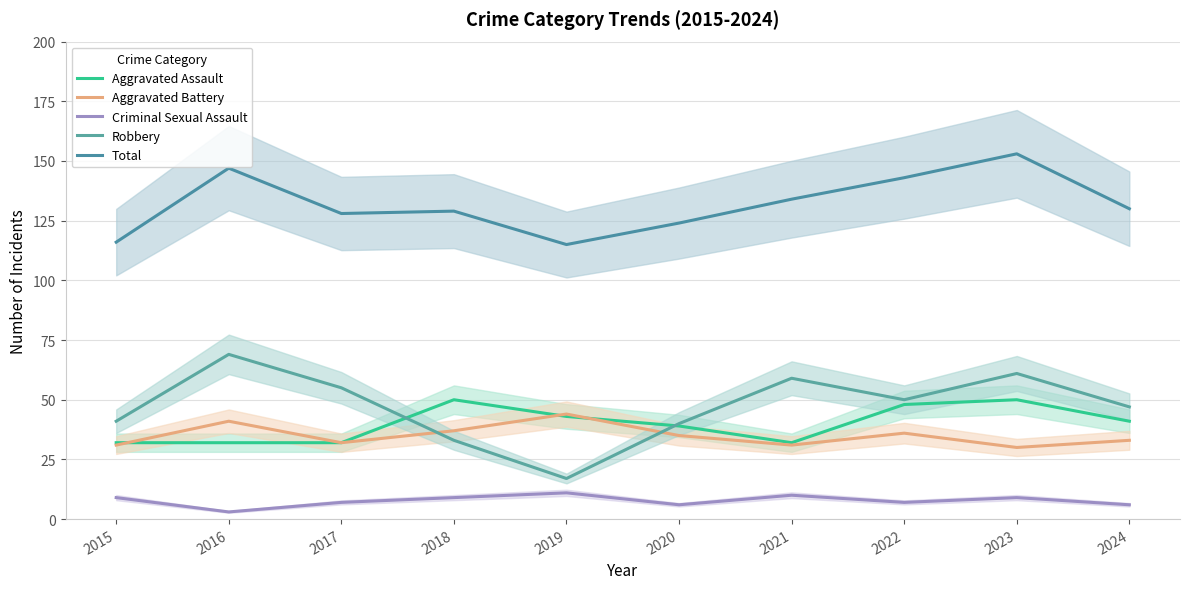

True or false: Robbery and Aggravated Battery cross at least once.

True